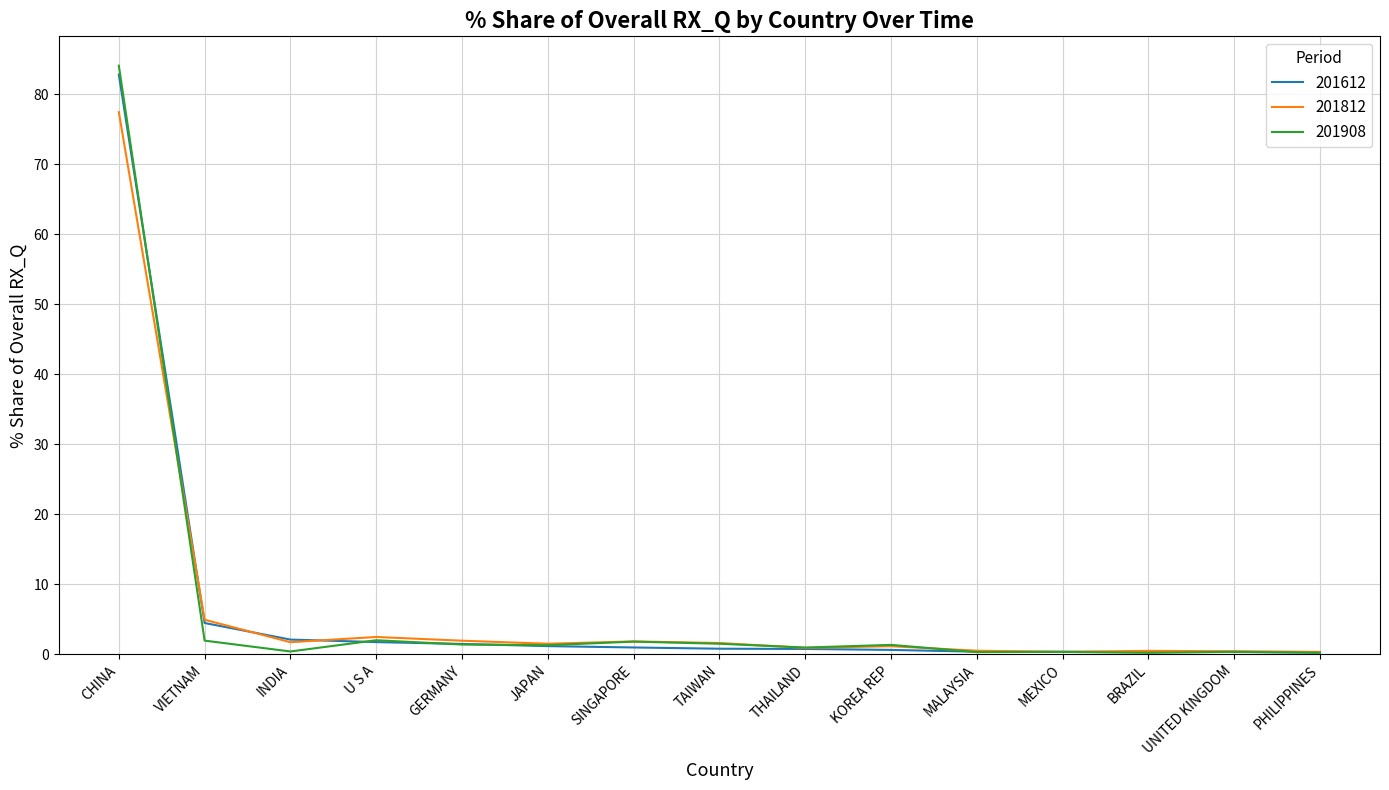

Which category has the highest value across all series?

CHINA